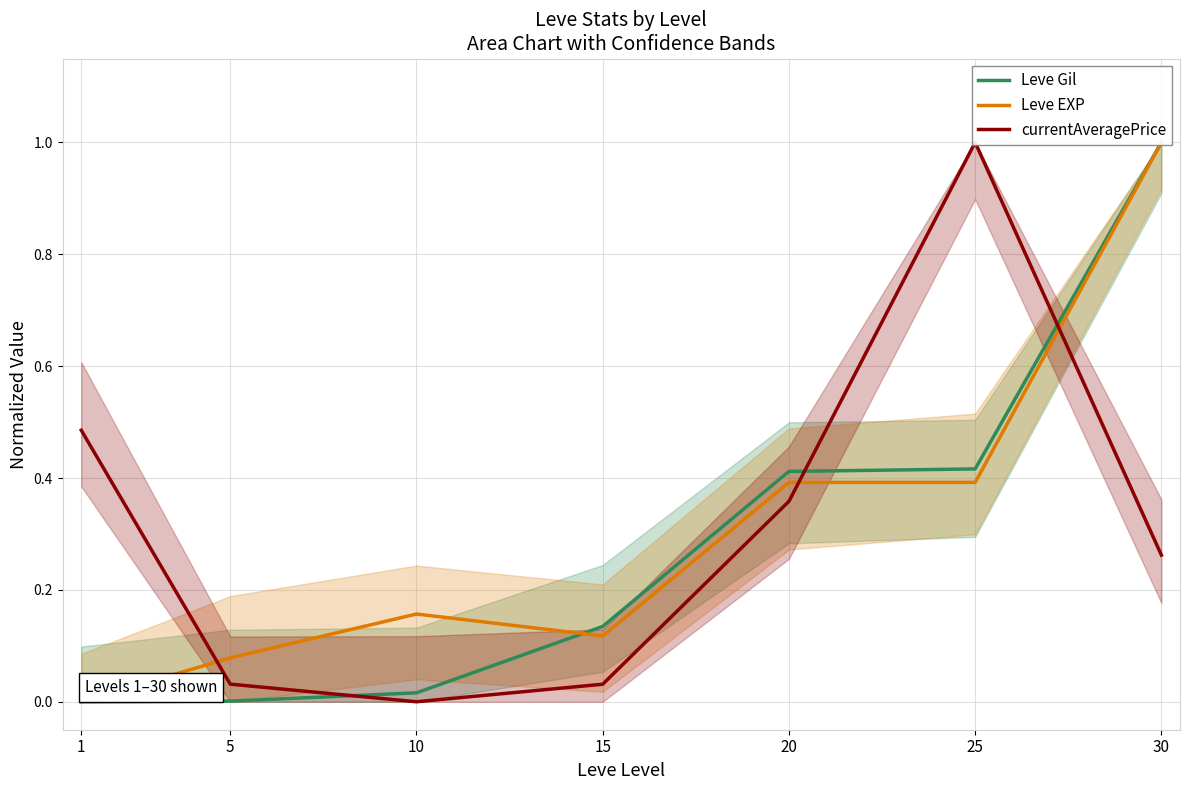

At how many categories does at least one series exceed 0?

7